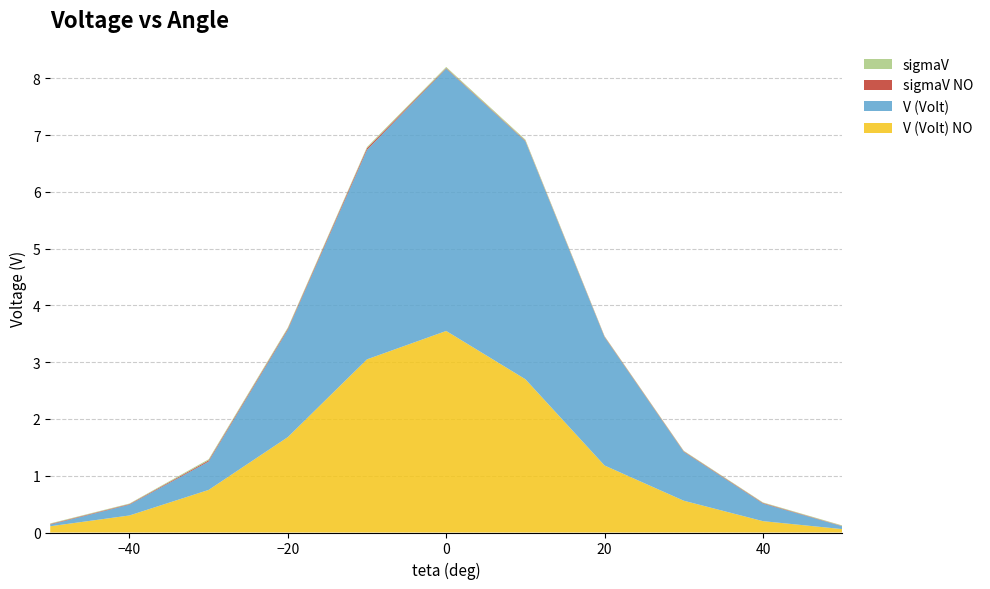

Reading right to left, extract all data points from this chart.

V (Volt) NO: 0.1	0.2	0.6	1.2	2.7	3.5	3.0	1.7	0.8	0.3	0.1
V (Volt): 0.1	0.3	0.9	2.3	4.2	4.6	3.7	1.9	0.5	0.2	0.0
sigmaV NO: 0.0	0.0	0.0	0.0	0.0	0.0	0.0	0.0	0.0	0.0	0.0
sigmaV: 0.0	0.0	0.0	0.0	0.0	0.0	0.0	0.0	0.0	0.0	0.0